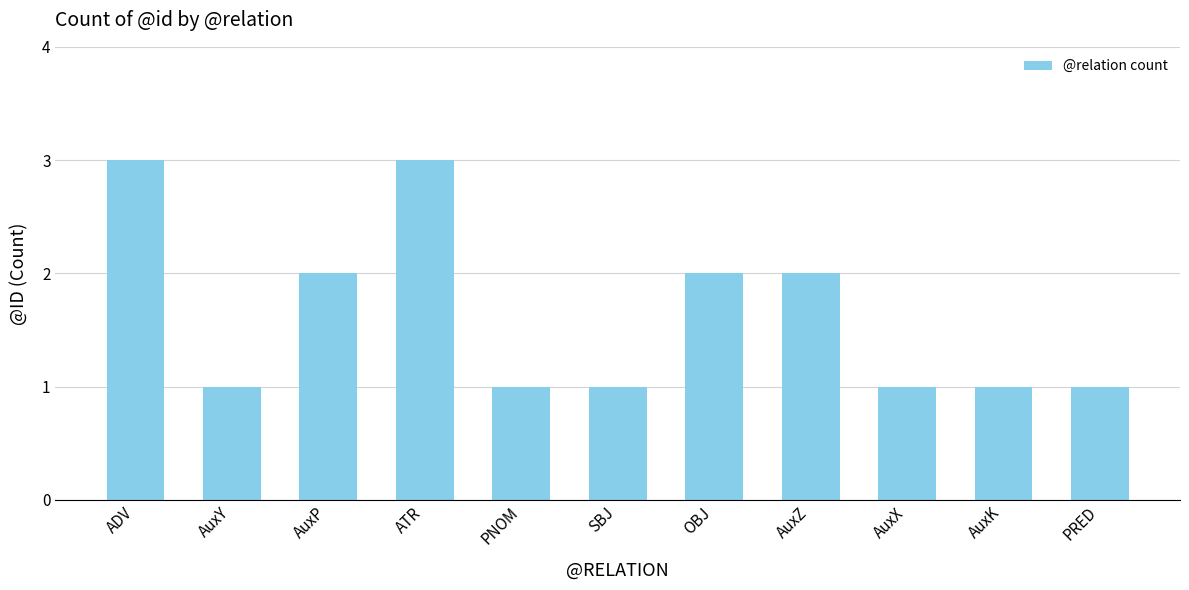

Which has a higher value, AuxP or ADV?

ADV